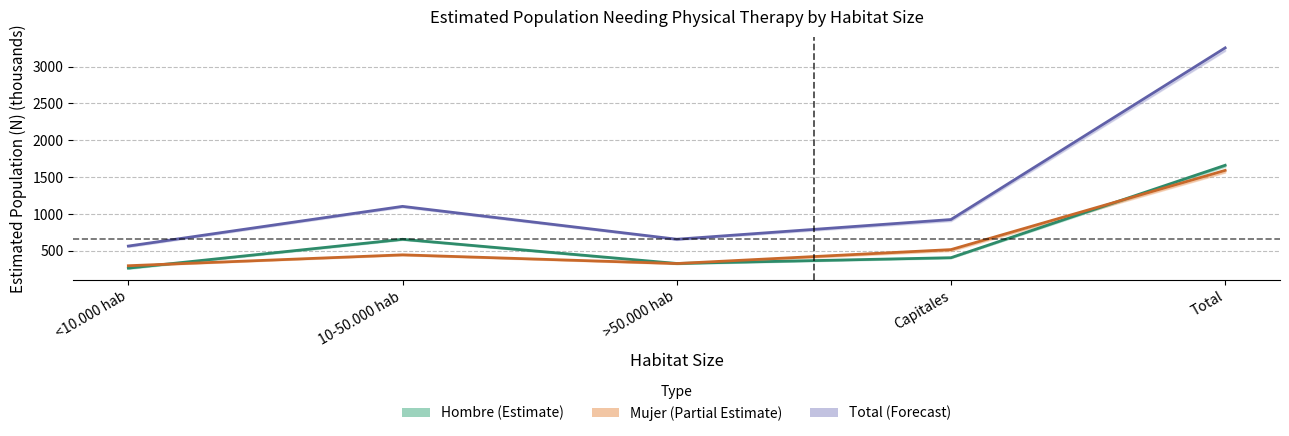

Is this an area chart (filled region under the line)?

No